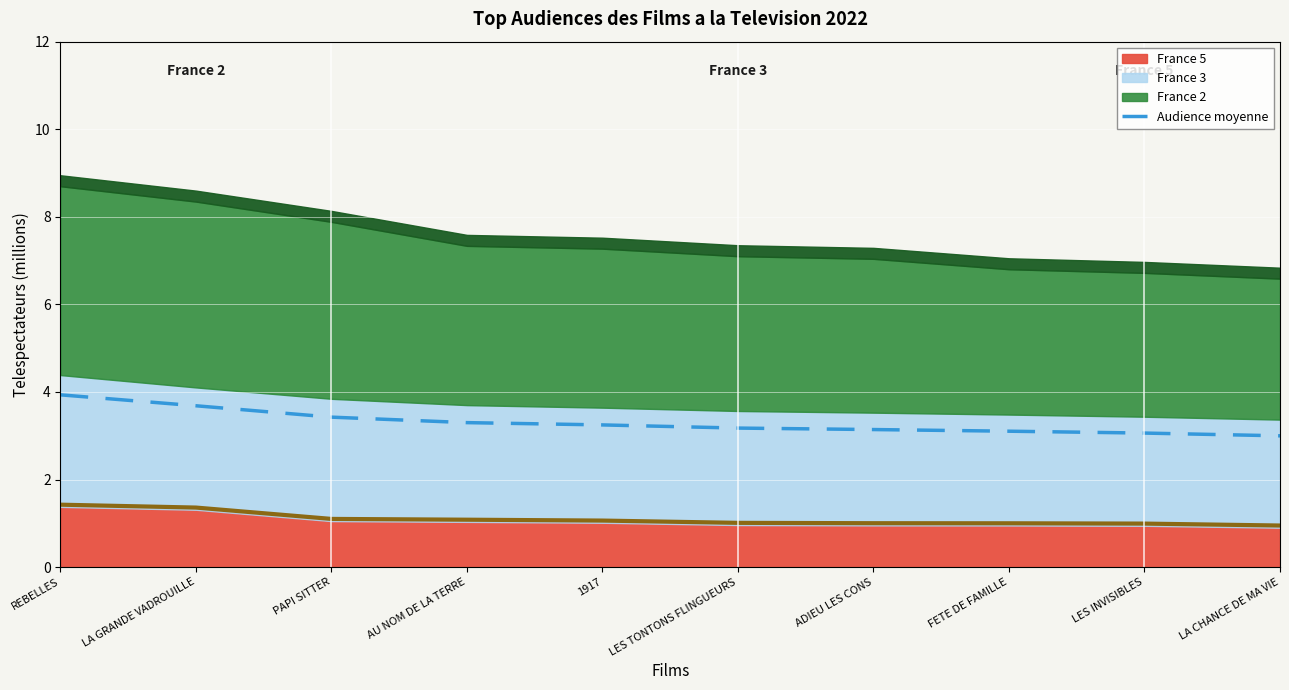

How many data points are less than 3?

1